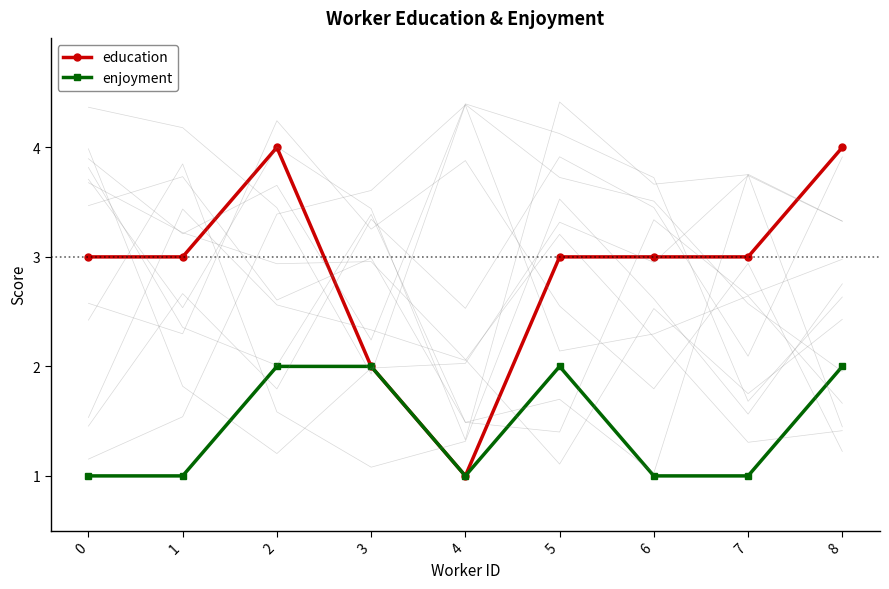

True or false: education and enjoyment cross at least once.

False